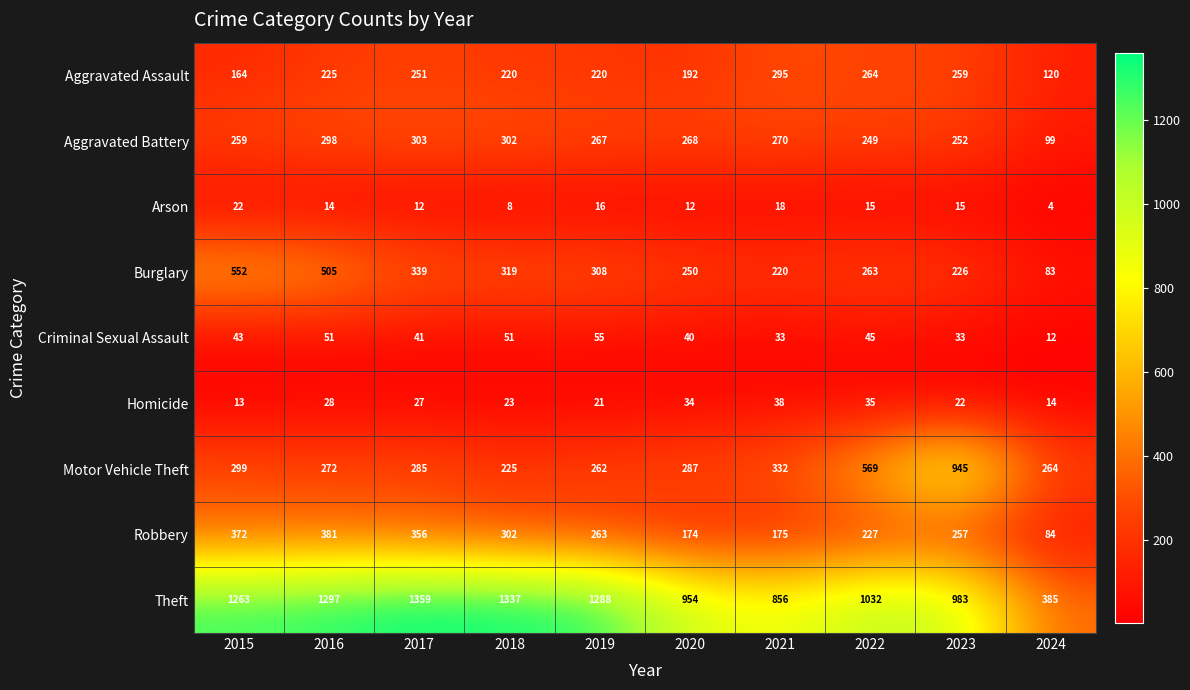

Where is Aggravated Battery nearest to the value 201?

2022